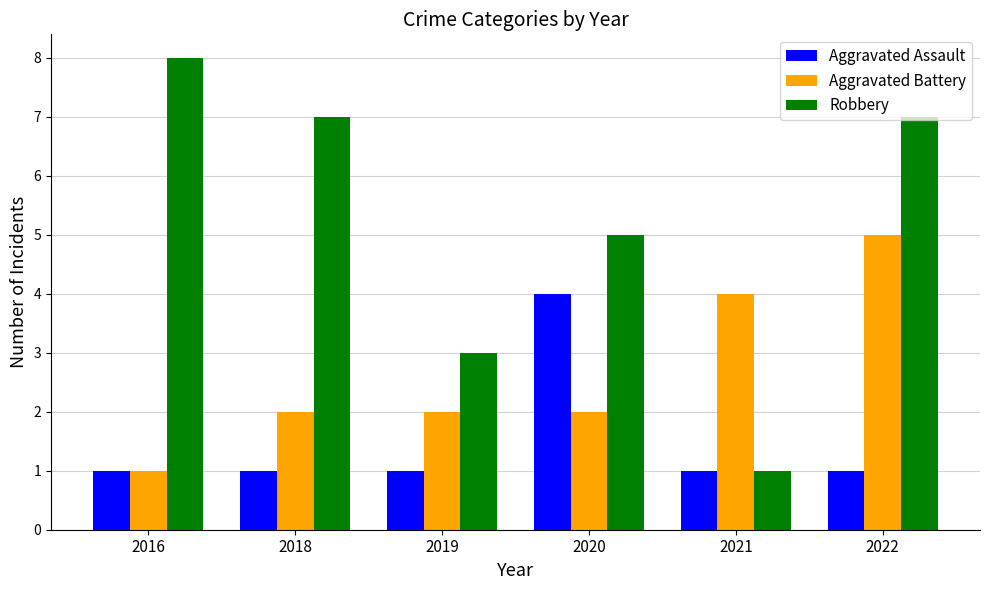

Which series has the widest spread of values?

Robbery